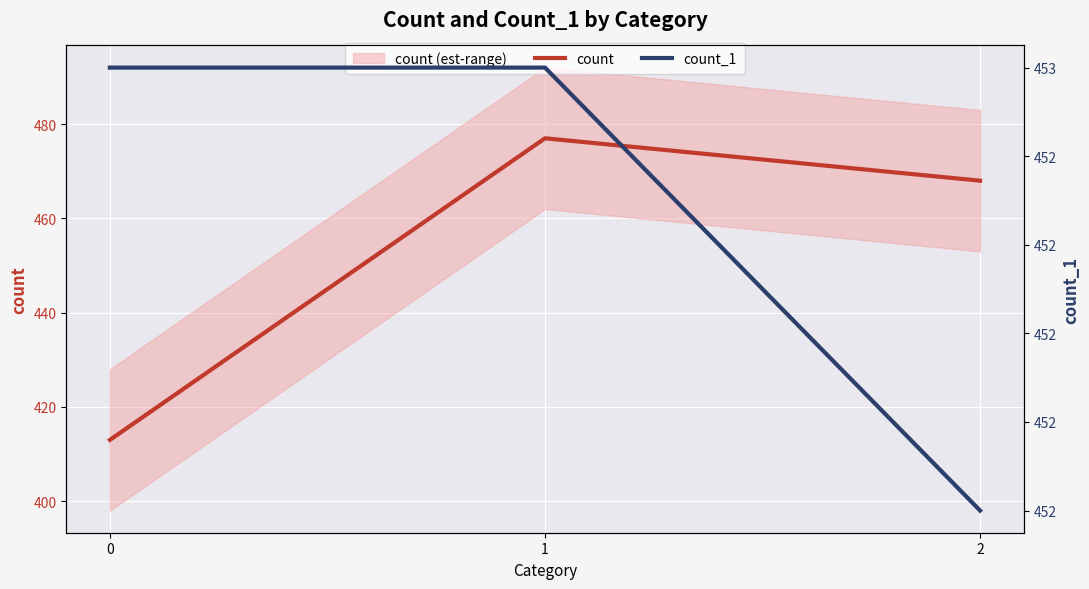

What is the value of the count point at the 2nd from the left?

477